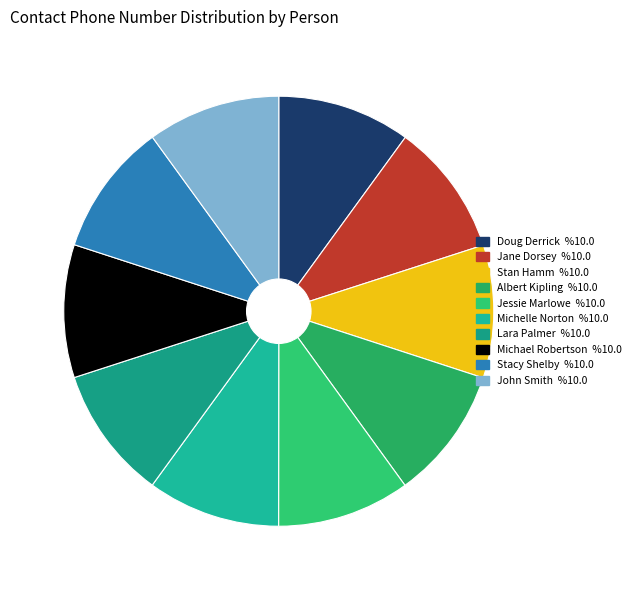

Is there a majority slice in this chart?

No